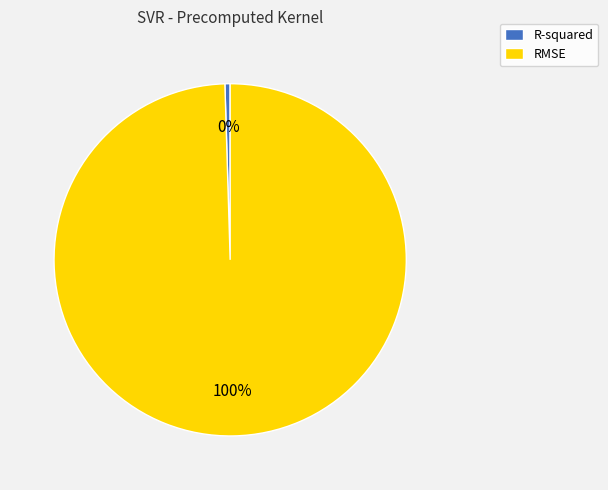

Between RMSE and R-squared, which is larger?

RMSE